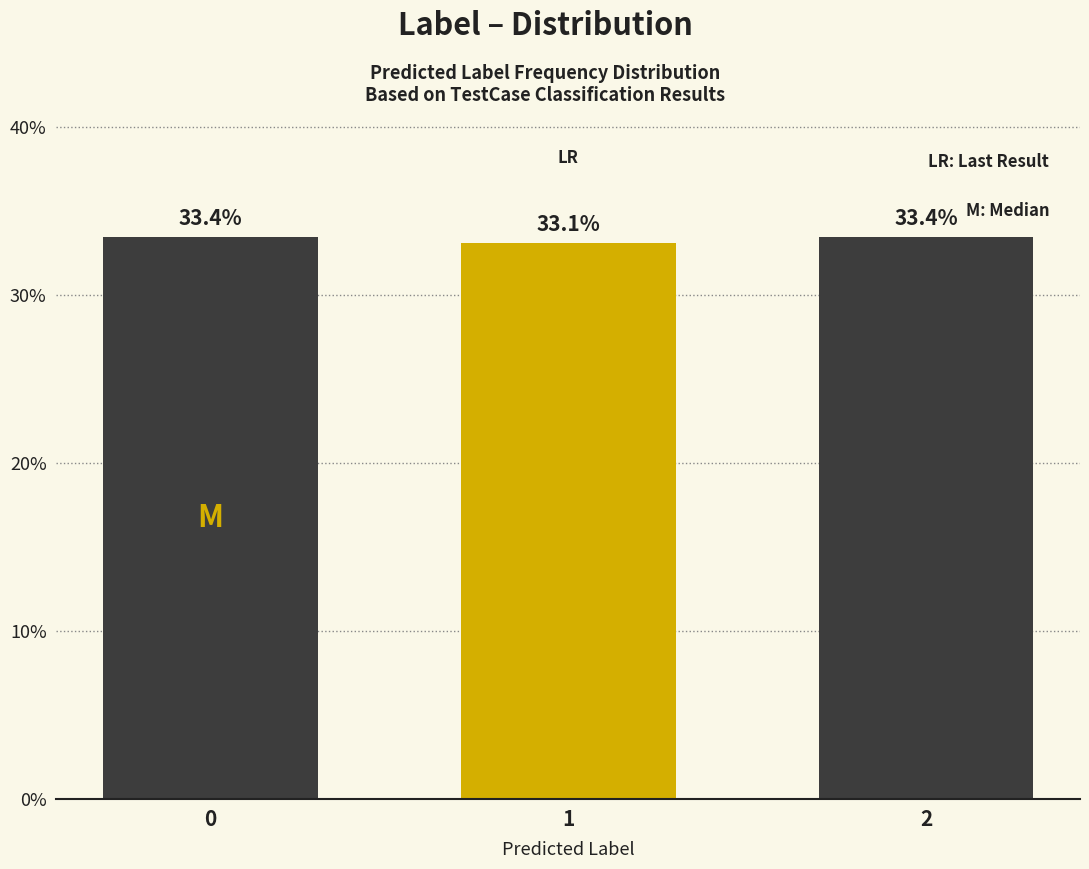

Reading left to right, transcribe all the data shown in this chart.

33.4	33.1	33.4